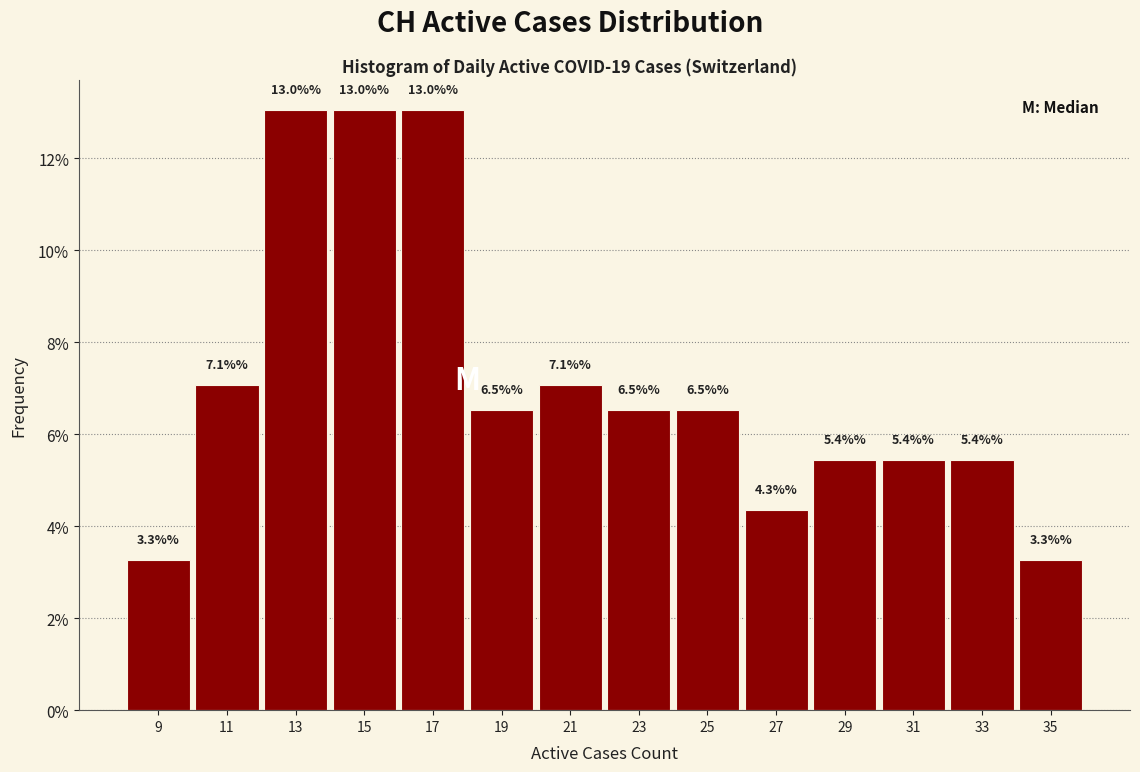

How tall is the bar that spans 26 to 28 on the x-axis?

4.3